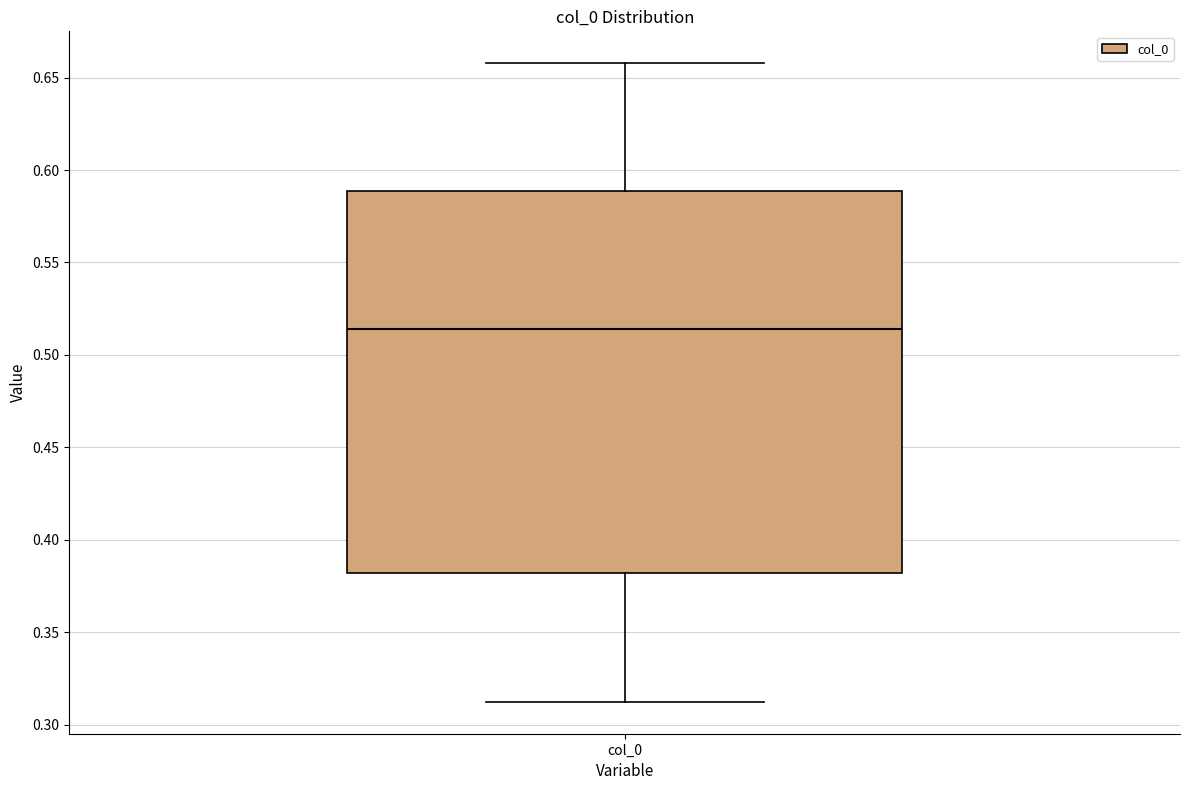

Read this box plot against the y-axis: the position of the median line, the range covered by the box, and the ends of both whiskers. The values are not printed on the chart, so give them approximately, as read against the axis.

median 0.515, box 0.380 to 0.590, whiskers 0.310 to 0.660